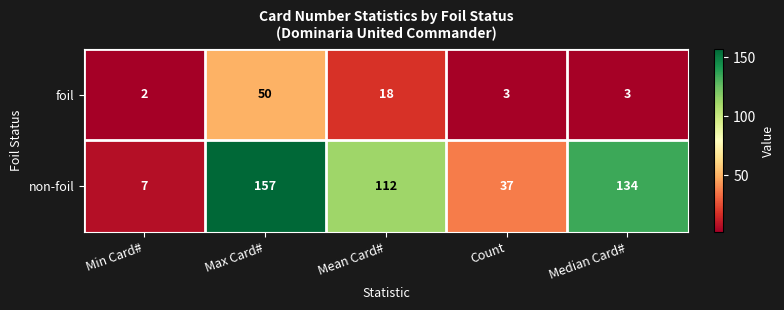

Which category has the highest value across all series?

Max Card#